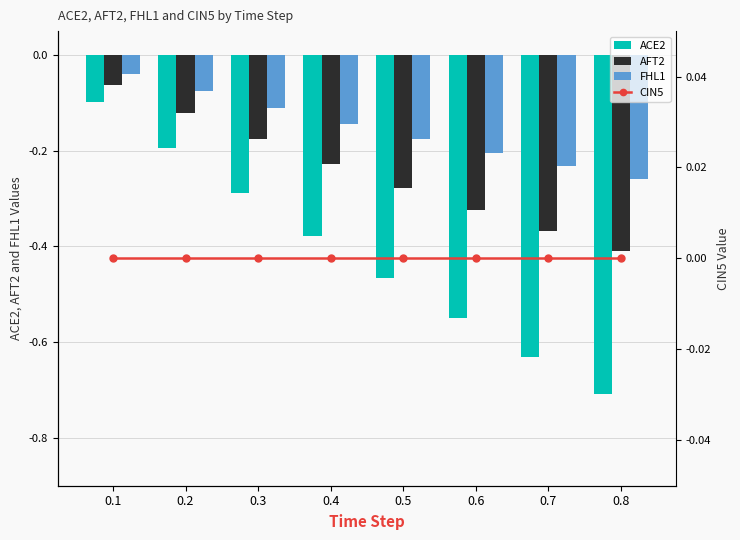

What is the difference between the maximum and minimum values in the ACE2 series?

0.6